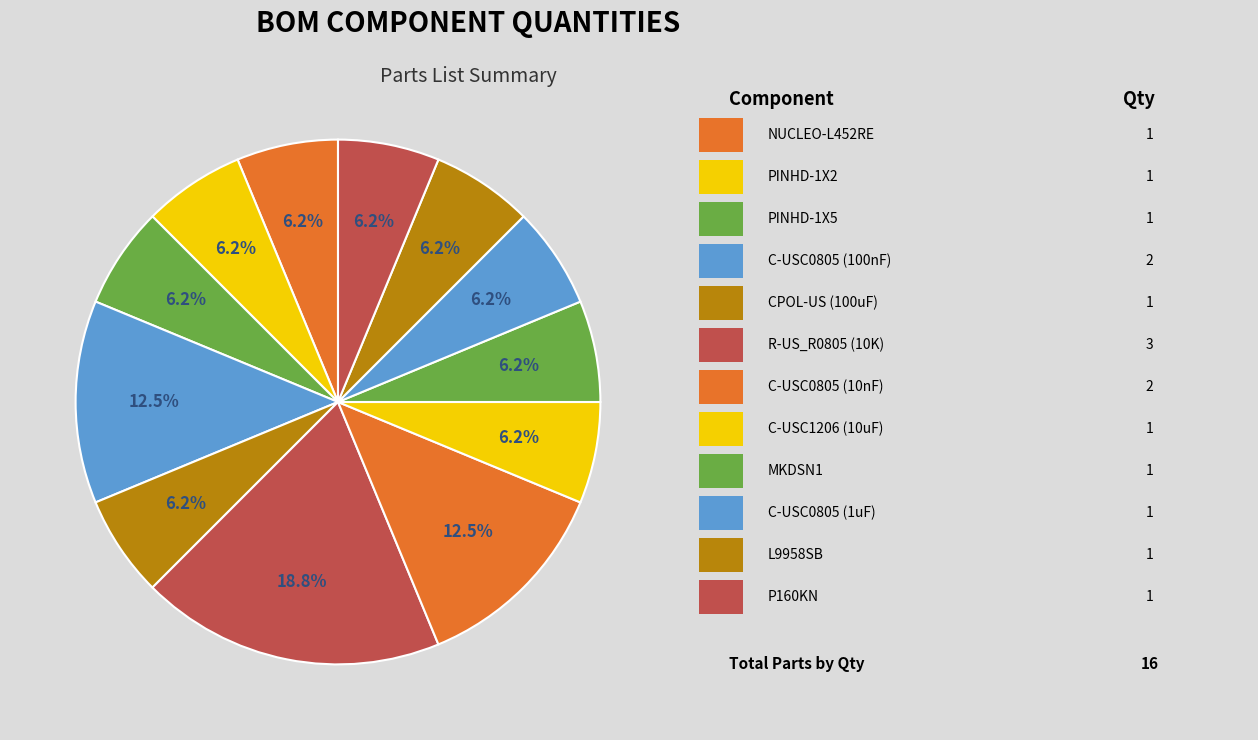

Count the number of slices in the pie.

12